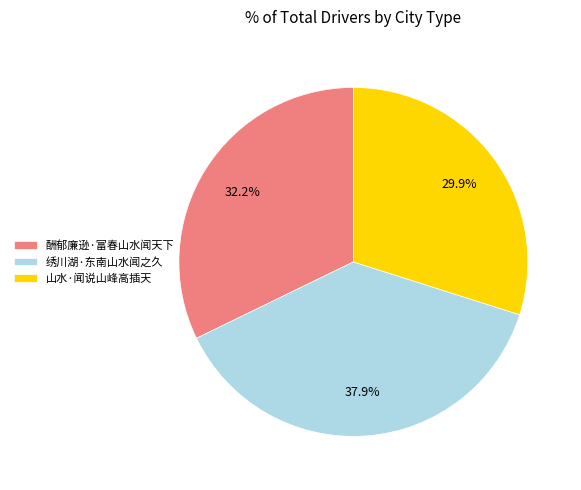

What is the smallest slice in the pie chart?

山水·闻说山峰高插天